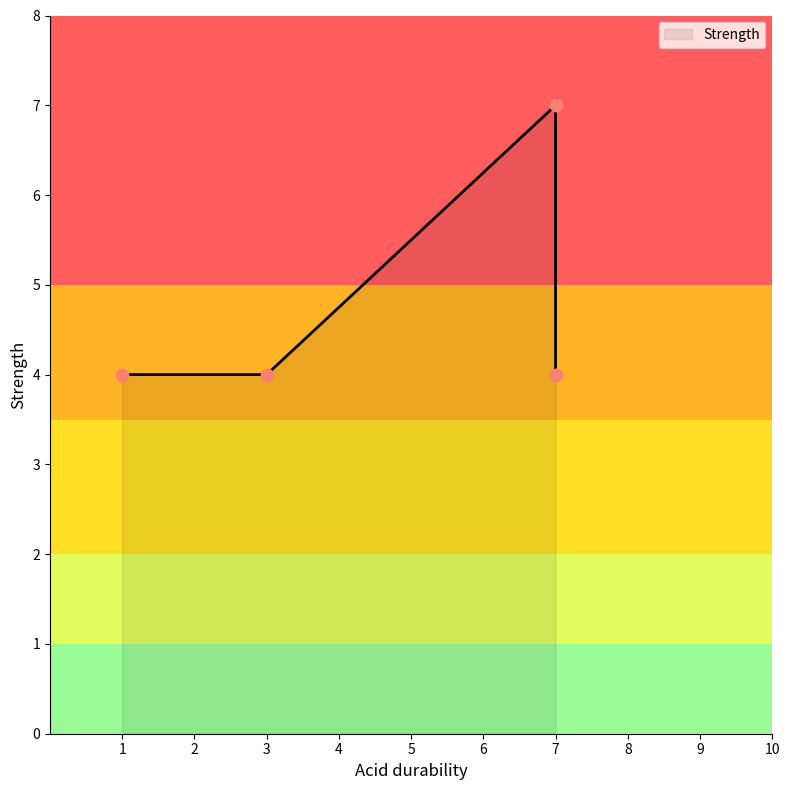

What is the ratio of the value at 3 to the value at 1?

1.0